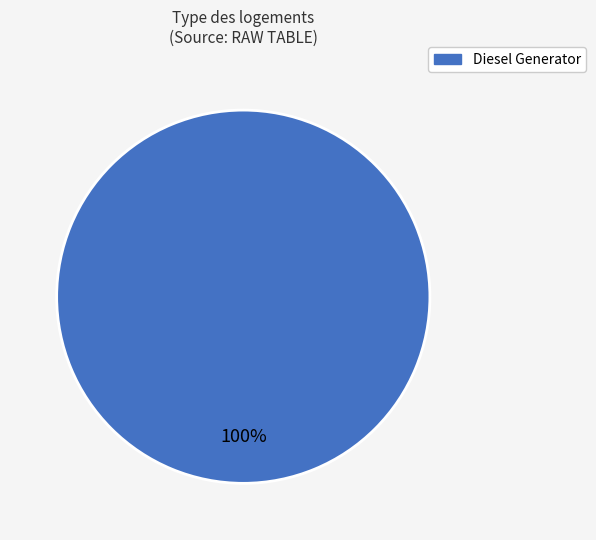

To the nearest percent, what portion does Diesel Generator represent?

100%